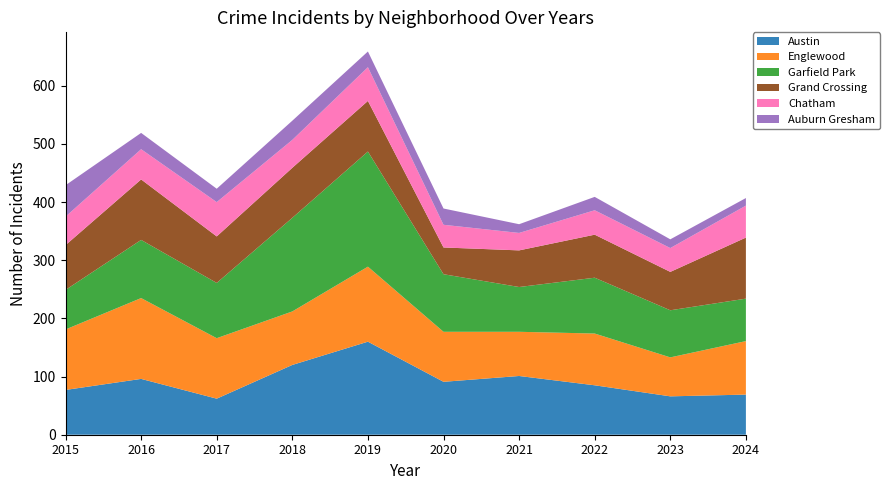

Reading right to left, list all the values displayed in this chart.

Austin: 2024=69	2023=66	2022=85	2021=101	2020=91	2019=160	2018=120	2017=62	2016=96	2015=77
Englewood: 2024=92	2023=67	2022=89	2021=76	2020=86	2019=129	2018=92	2017=104	2016=139	2015=104
Garfield Park: 2024=73	2023=81	2022=96	2021=77	2020=99	2019=198	2018=161	2017=95	2016=100	2015=68
Grand Crossing: 2024=105	2023=66	2022=74	2021=63	2020=46	2019=87	2018=86	2017=80	2016=104	2015=77
Chatham: 2024=55	2023=41	2022=42	2021=30	2020=39	2019=58	2018=48	2017=59	2016=52	2015=49
Auburn Gresham: 2024=13	2023=15	2022=23	2021=15	2020=28	2019=27	2018=33	2017=23	2016=28	2015=54